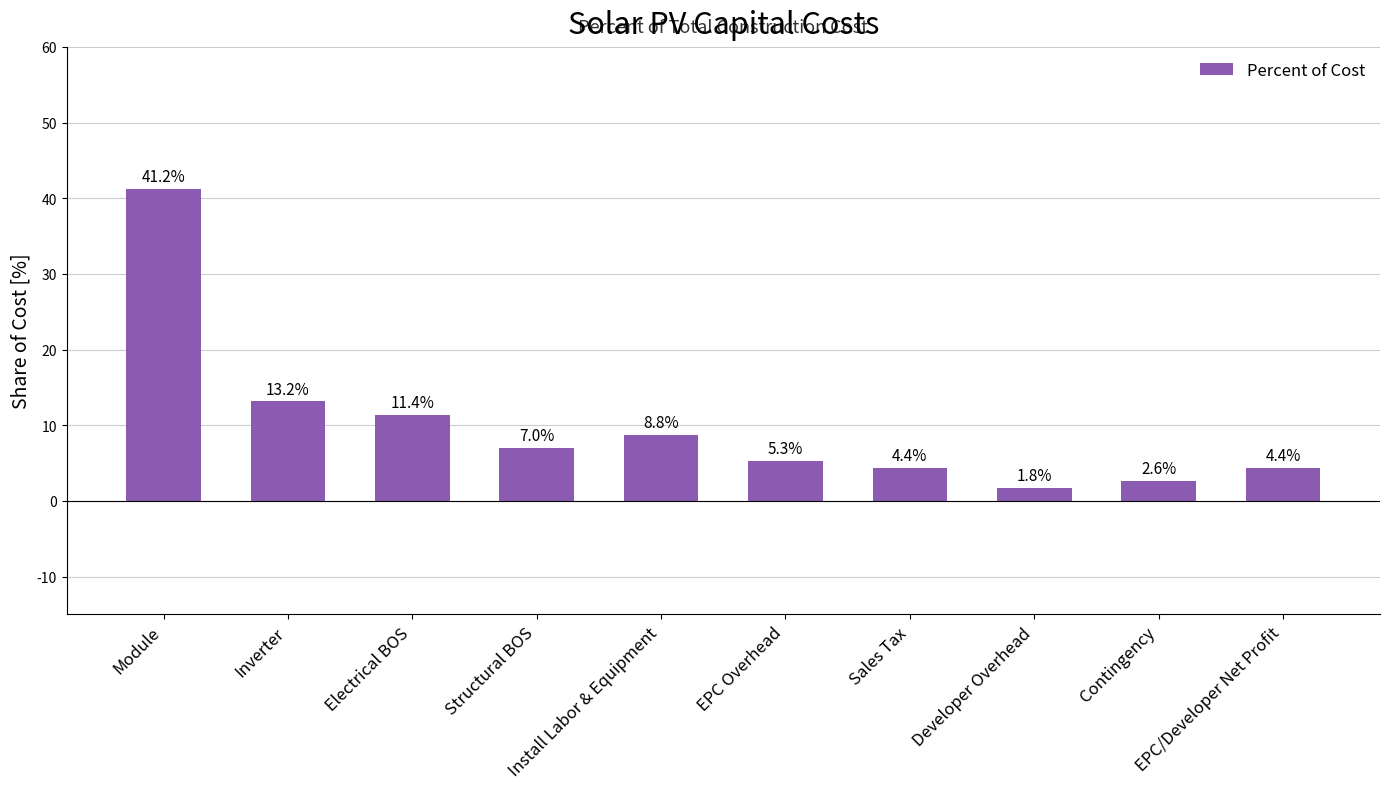

Which has a higher value, EPC/Developer Net Profit or EPC Overhead?

EPC Overhead